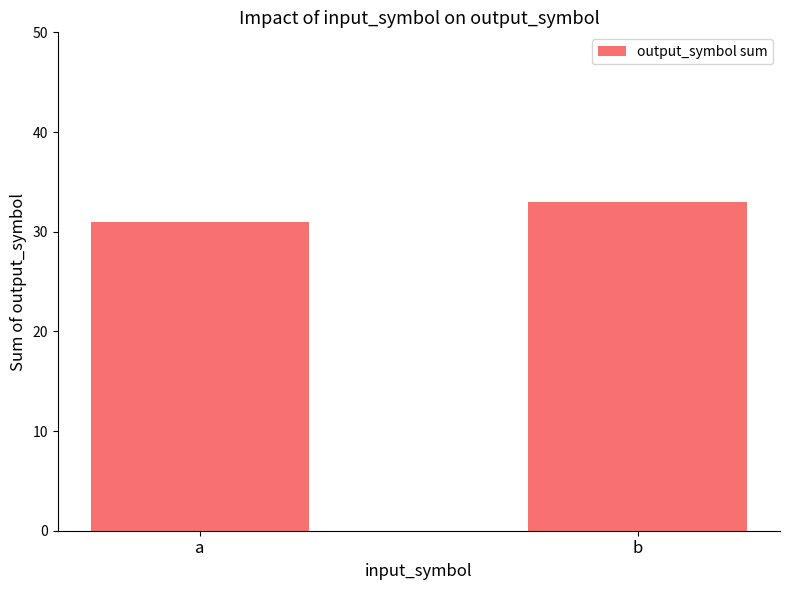

How many values are below 33?

1